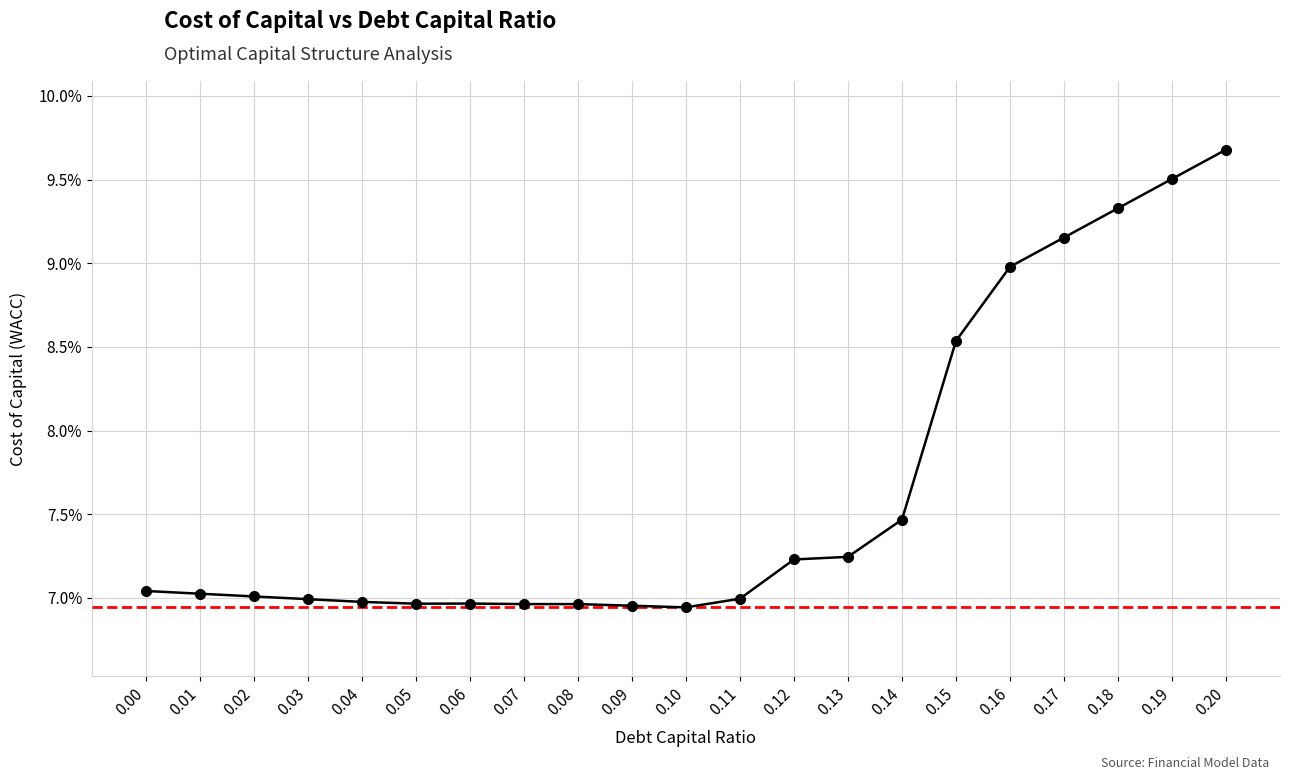

Does the chart display data point markers on the line(s)?

Yes